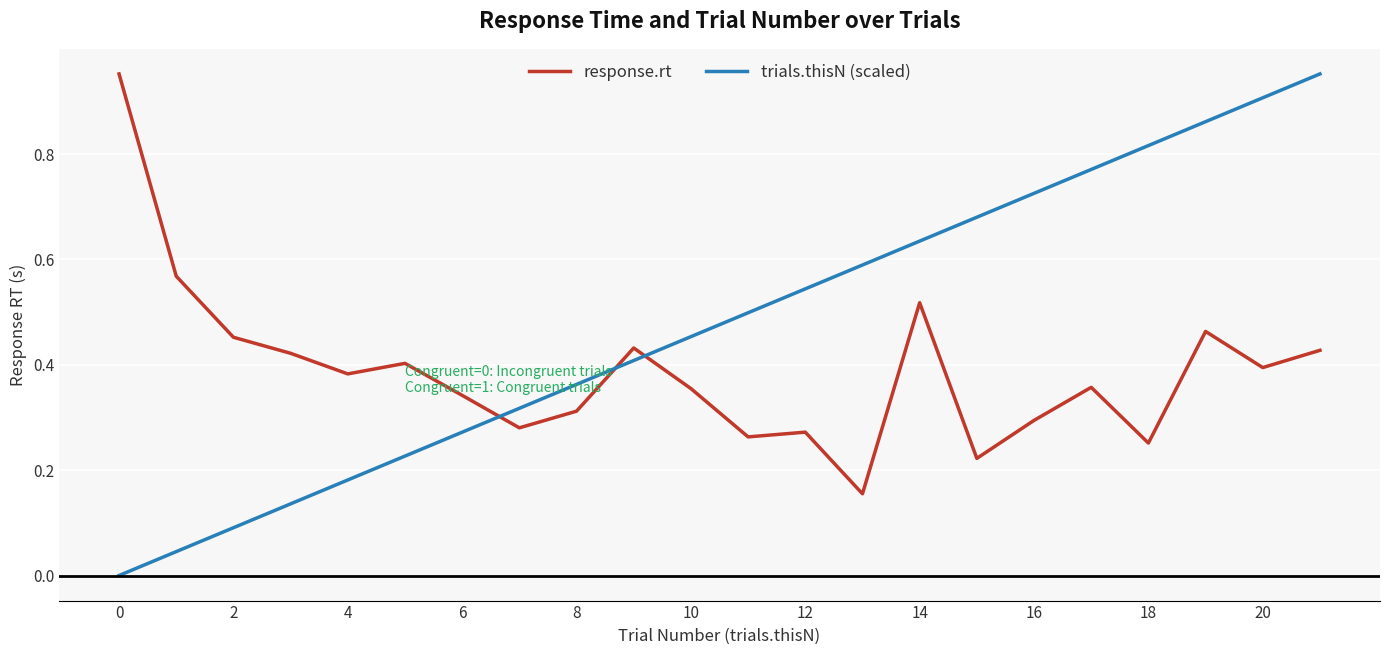

Which series has the largest total across all categories?

trials.thisN (scaled)